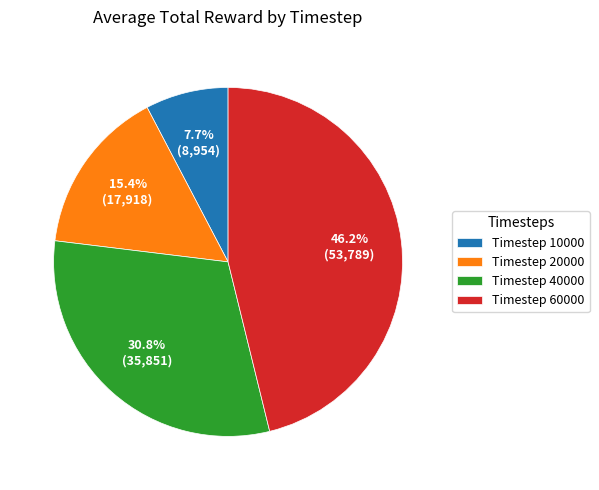

Rank the categories by value from lowest to highest.

Timestep 10000, Timestep 20000, Timestep 40000, Timestep 60000